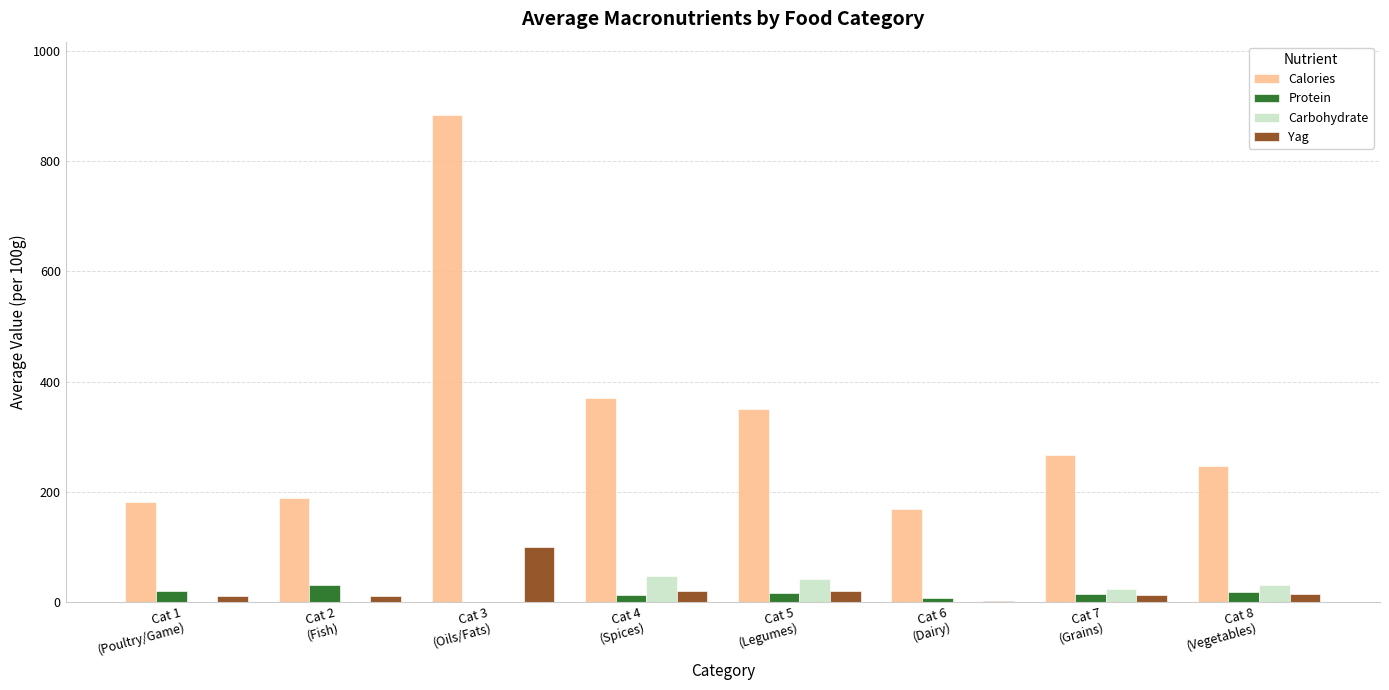

What is the maximum value shown in the chart?

884.0